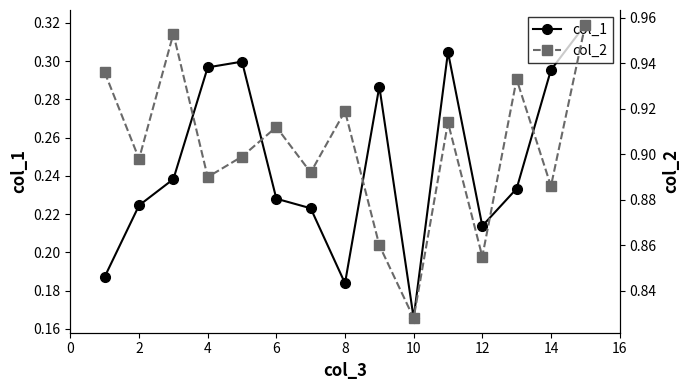

Reading left to right, what are all the values shown in this chart?

col_1: 0.2	0.2	0.2	0.3	0.3	0.2	0.2	0.2	0.3	0.2	0.3	0.2	0.2	0.3	0.3
col_2: 0.9	0.9	1.0	0.9	0.9	0.9	0.9	0.9	0.9	0.8	0.9	0.9	0.9	0.9	1.0